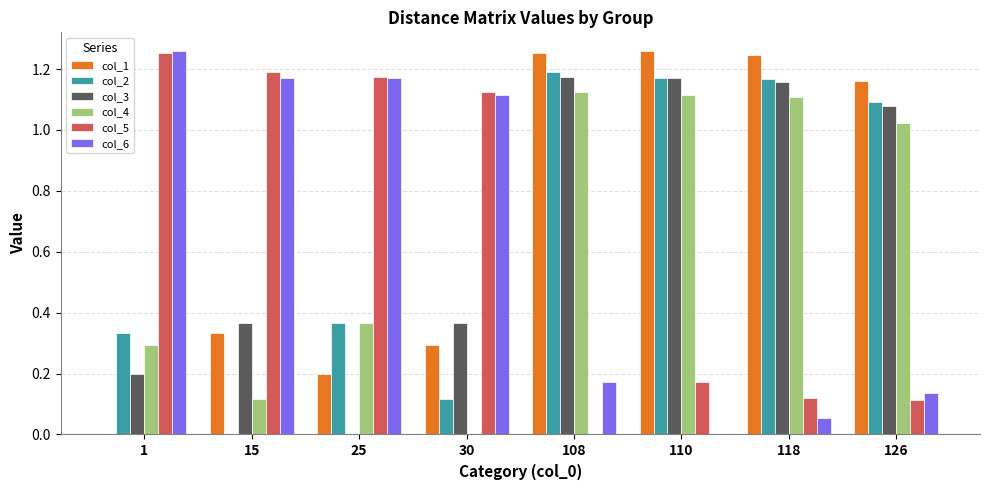

What is the total value across all series at 15?

3.2